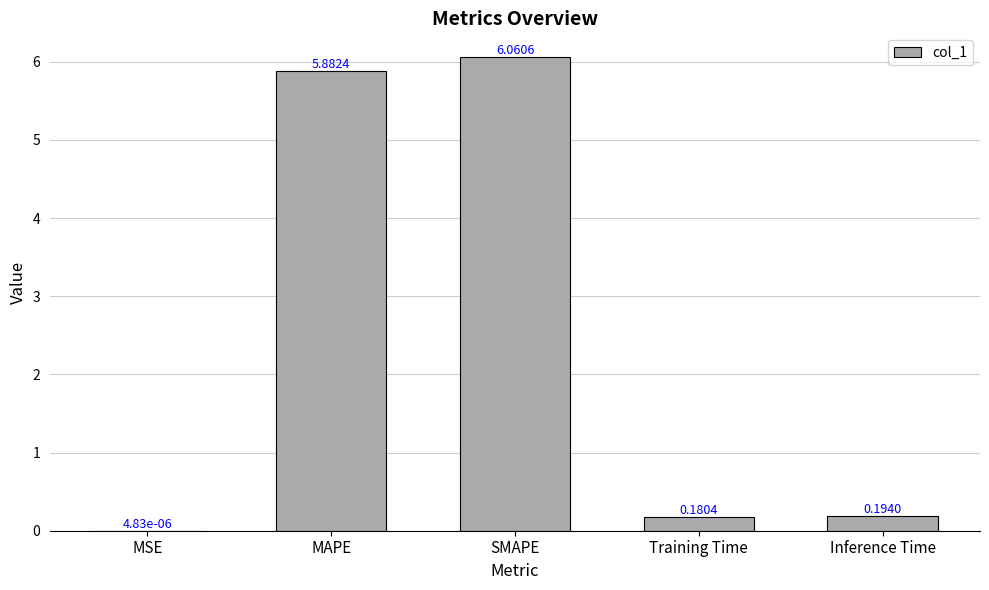

Which has a higher value, MSE or Inference Time?

Inference Time